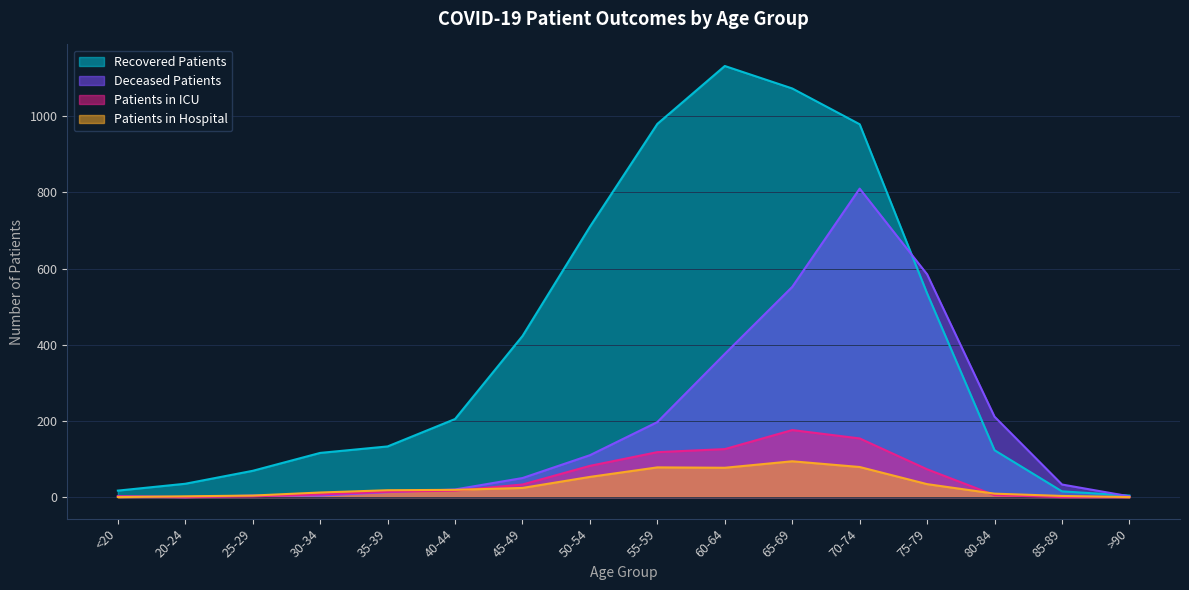

What is the value of the deceased_patients point at the 9th from the left?

197